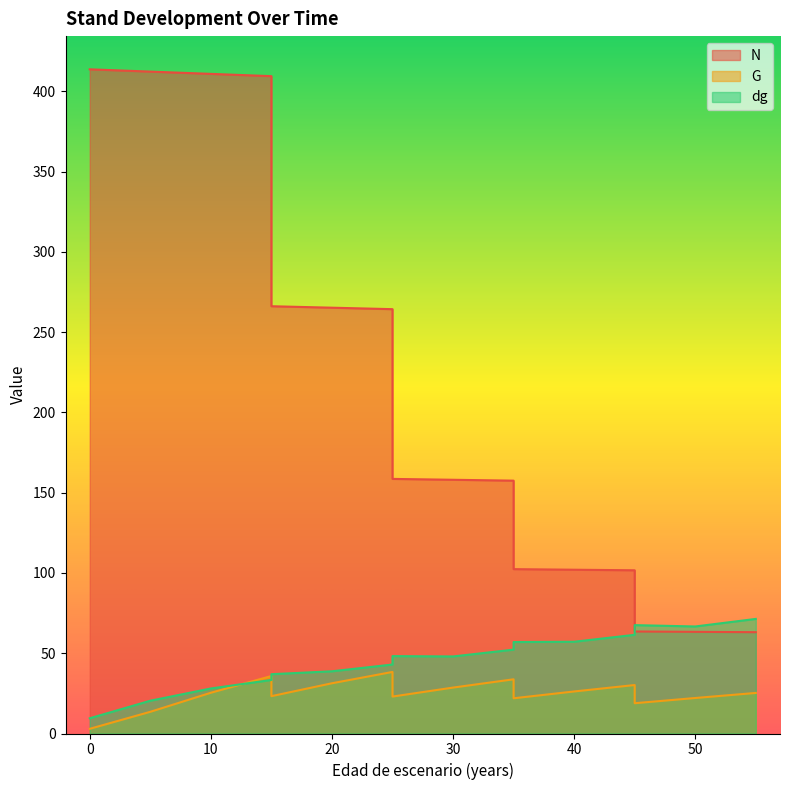

Which series ends up on top after the final intersection of dg and N?

dg